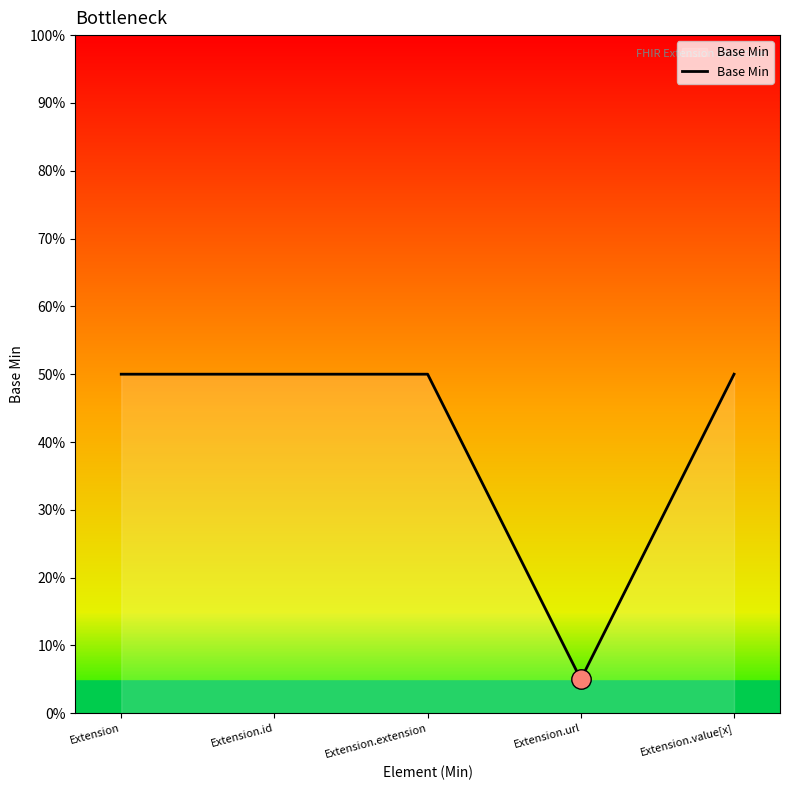

Which has a higher value, Extension or Extension.url?

Extension